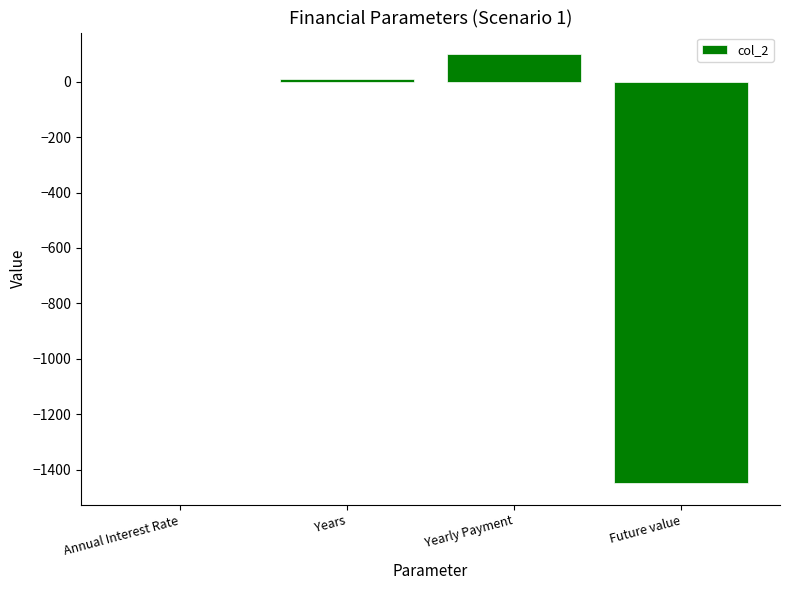

How many series are shown in this chart?

1